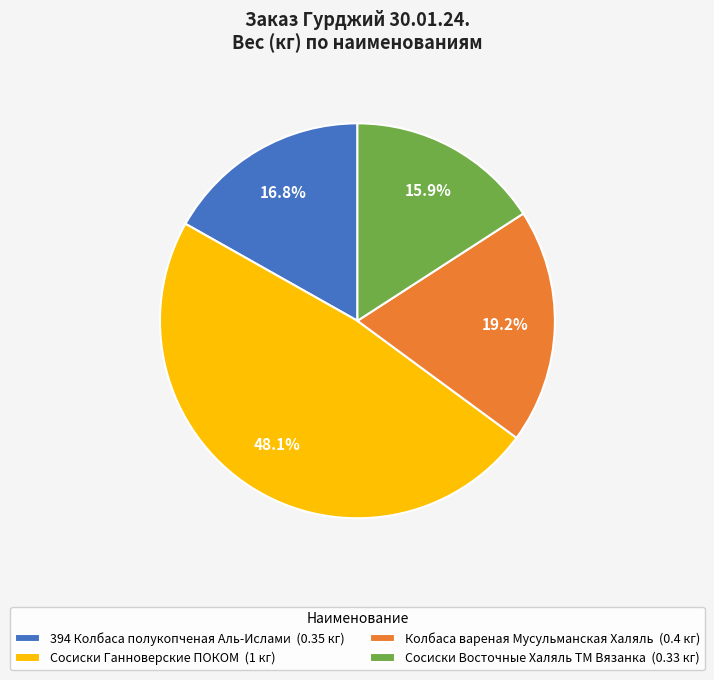

Which category has the smallest portion of the pie?

Сосиски Восточные Халяль ТМ Вязанка